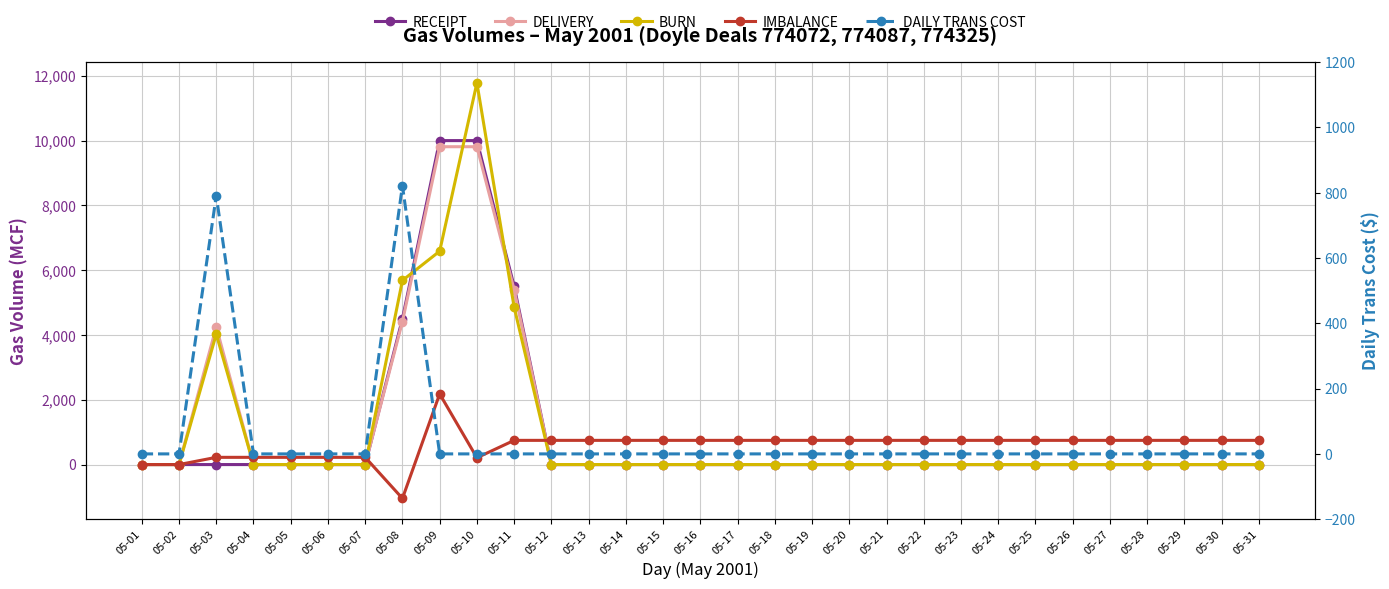

What is the difference between the second highest and minimum values in the RECEIPT series?

10000.0